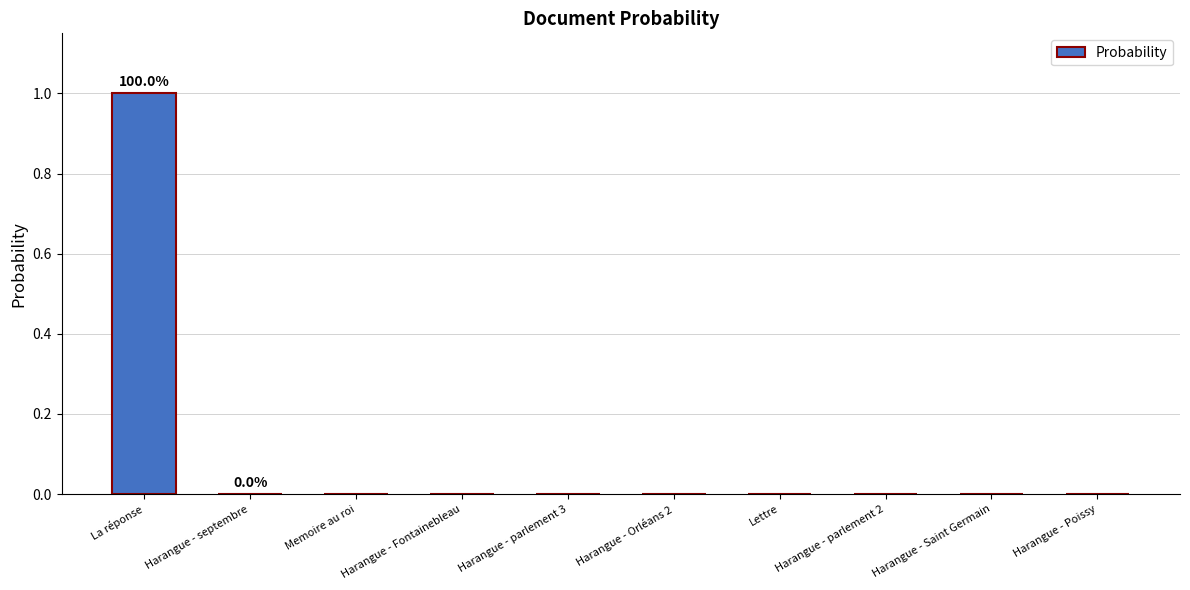

How many series are shown in this chart?

1